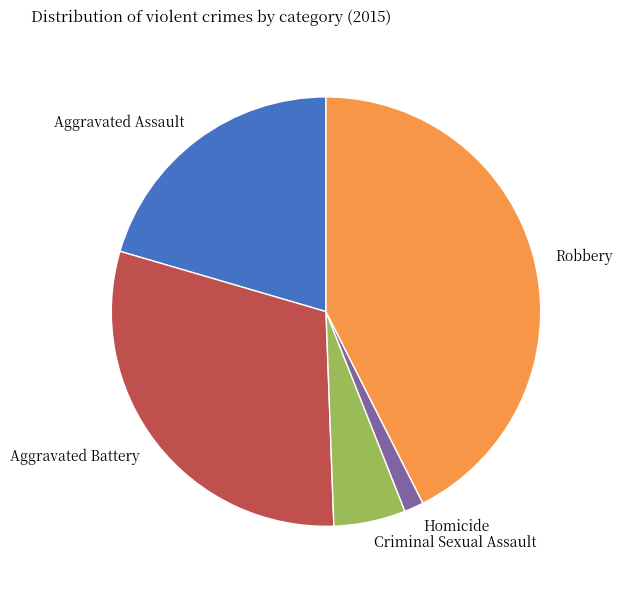

Is the sum of Aggravated Battery and Robbery greater than half?

Yes